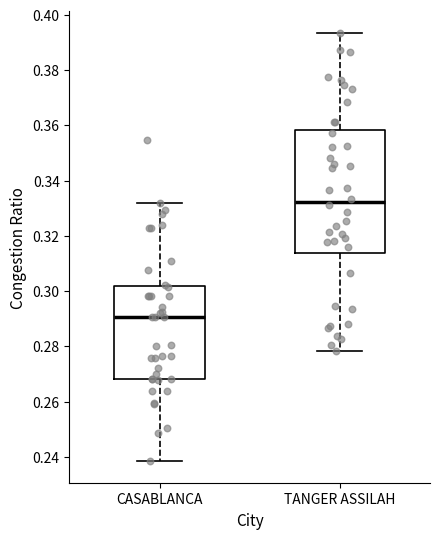

Reading left to right, transcribe this box plot: for each box, give where its median line is, the range the box spans, and where its two whiskers end, as read against the y-axis. The values are not printed on the chart, so give them approximately, as read against the axis.

CASABLANCA: median 0.290, box 0.268 to 0.302, whiskers 0.238 to 0.332
TANGER ASSILAH: median 0.332, box 0.314 to 0.358, whiskers 0.278 to 0.394